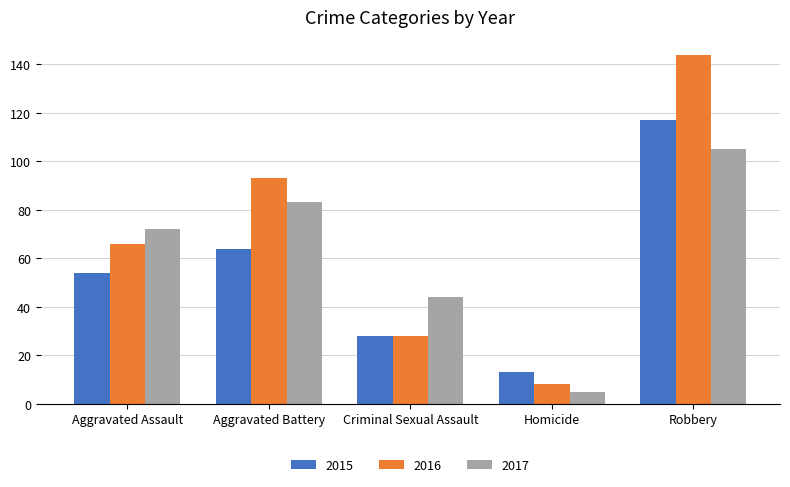

Reading left to right, list all the values displayed in this chart.

2015: Aggravated Assault=54	Aggravated Battery=64	Criminal Sexual Assault=28	Homicide=13	Robbery=117
2016: Aggravated Assault=66	Aggravated Battery=93	Criminal Sexual Assault=28	Homicide=8	Robbery=144
2017: Aggravated Assault=72	Aggravated Battery=83	Criminal Sexual Assault=44	Homicide=5	Robbery=105